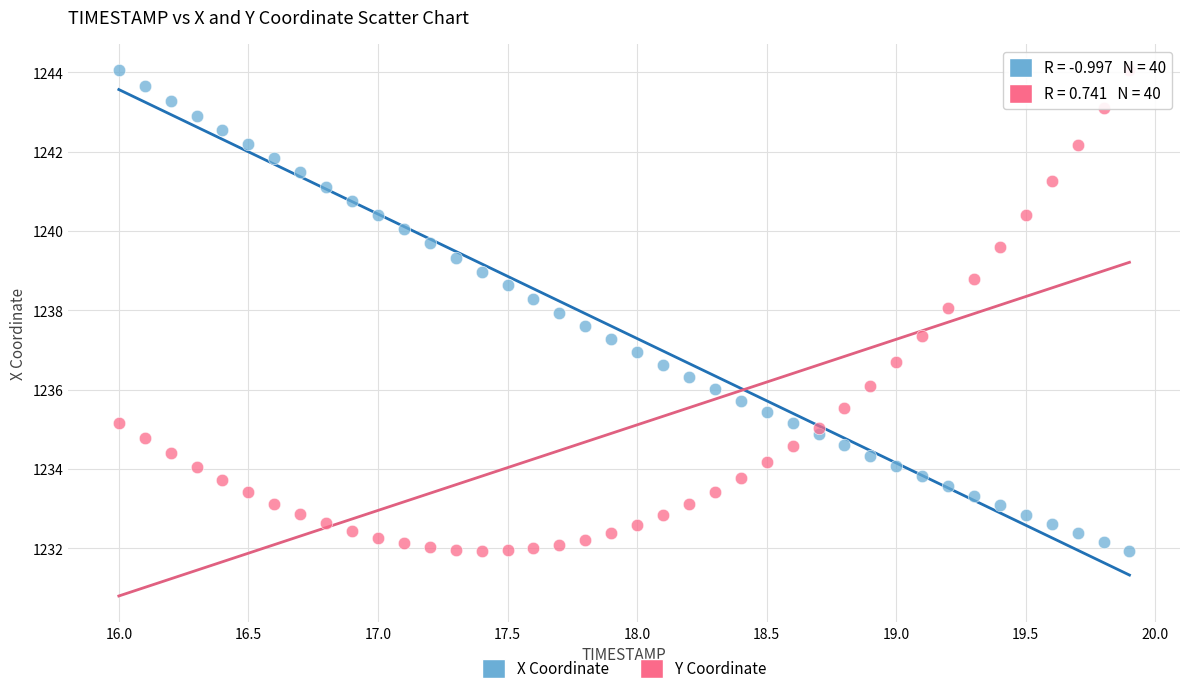

Across all data points, what is the range of X values (max minus min)?

3.9